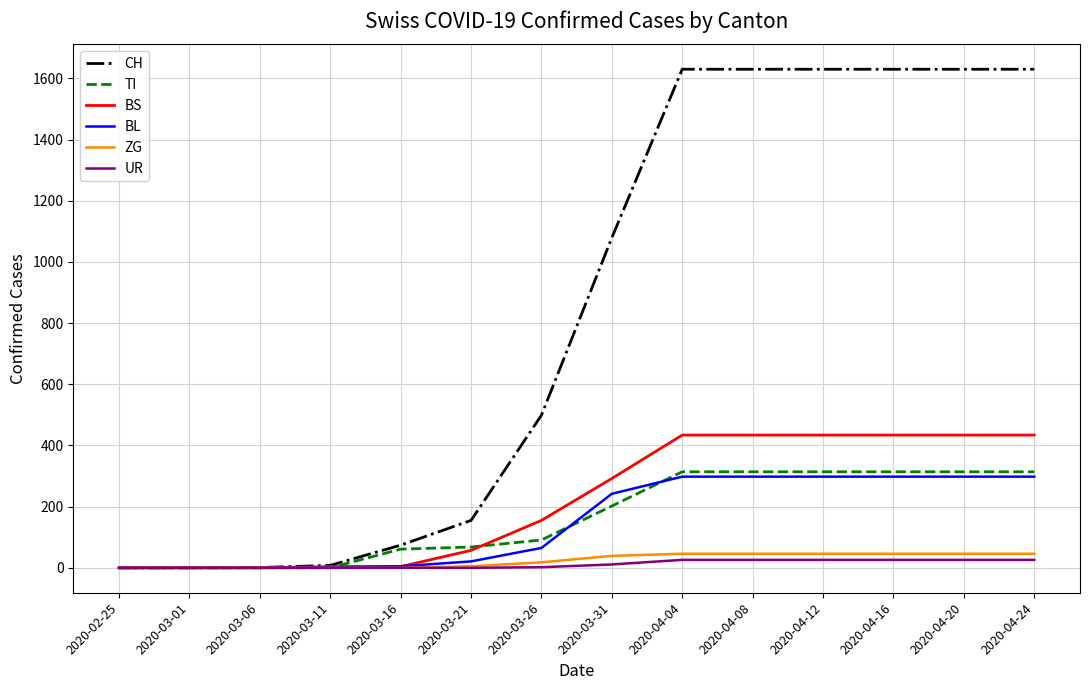

What are all the series names shown in the legend?

CH, TI, BS, BL, ZG, UR